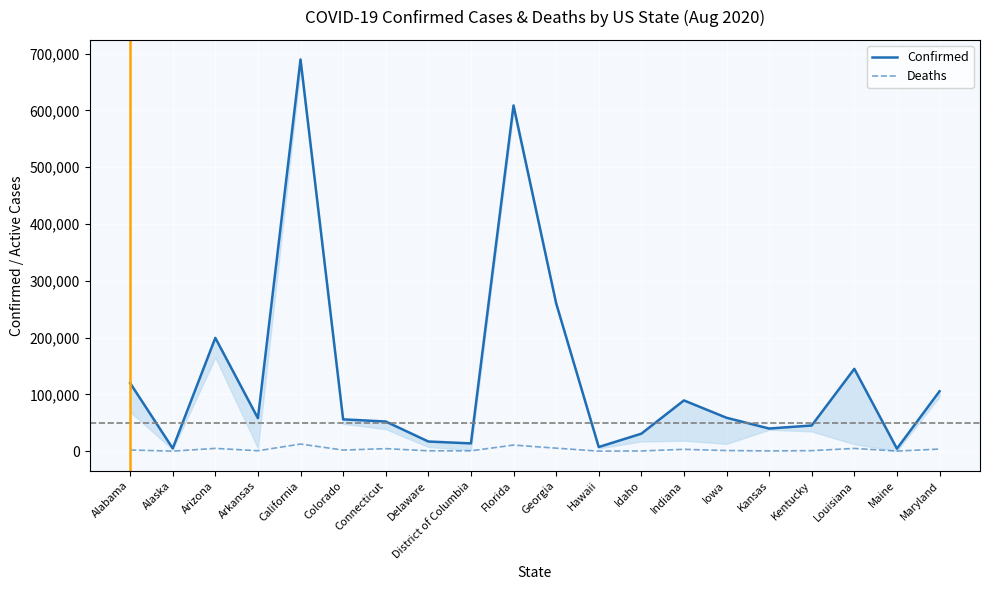

Is this an area chart (filled region under the line)?

No